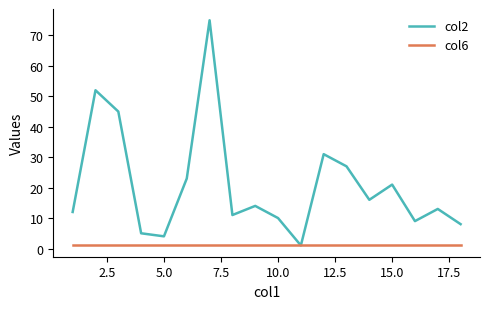

Which series has the largest range (max minus min)?

col2